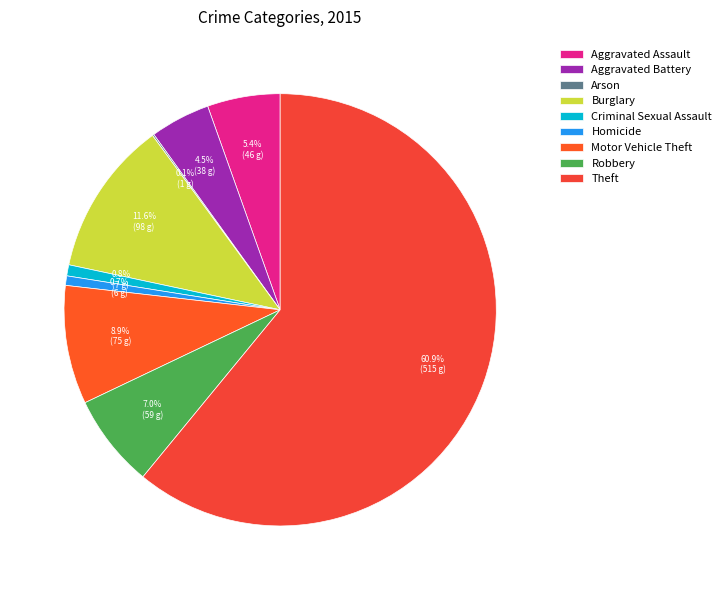

How many segments does this pie chart have?

9